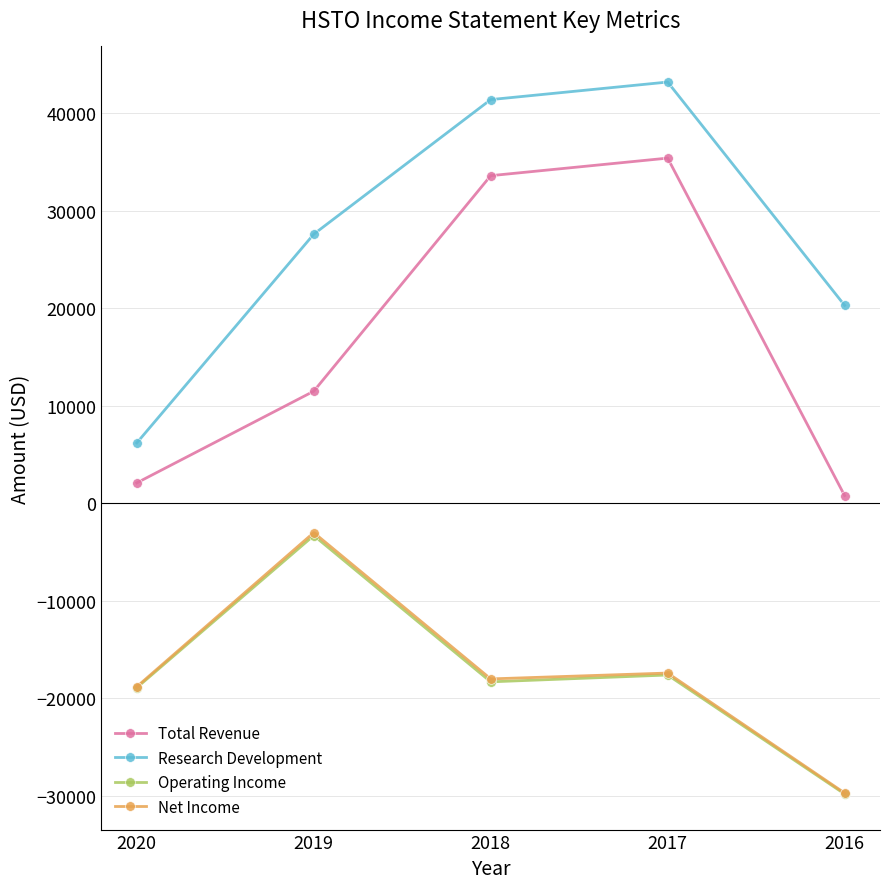

Between 2019 and 2016, which series saw the biggest shift?

Net Income